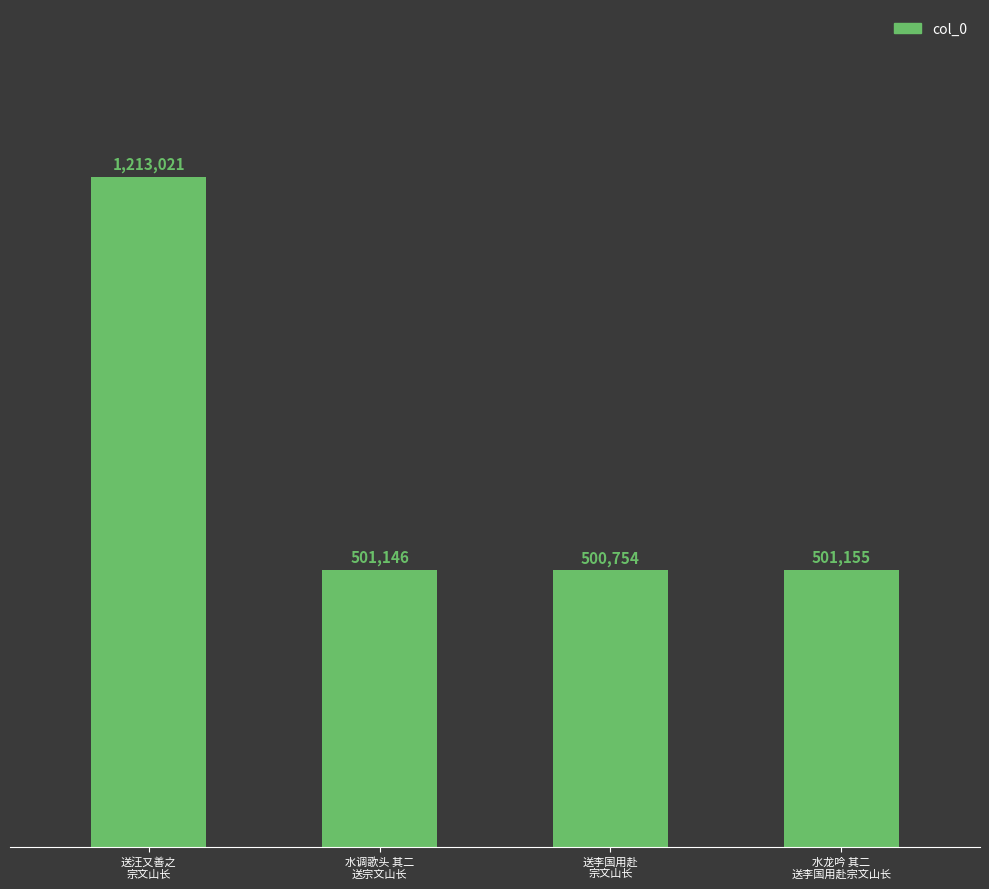

Which has a higher value, 水调歌头 其二
送宗文山长 or 水龙吟 其二
送李国用赴宗文山长?

水龙吟 其二
送李国用赴宗文山长